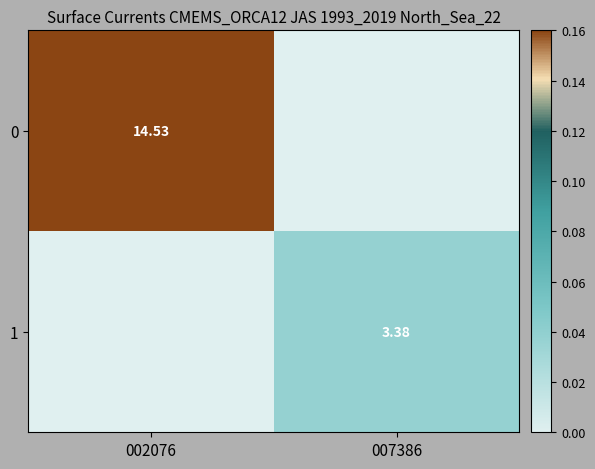

List the labels in order of 0 value, smallest first.

007386, 002076